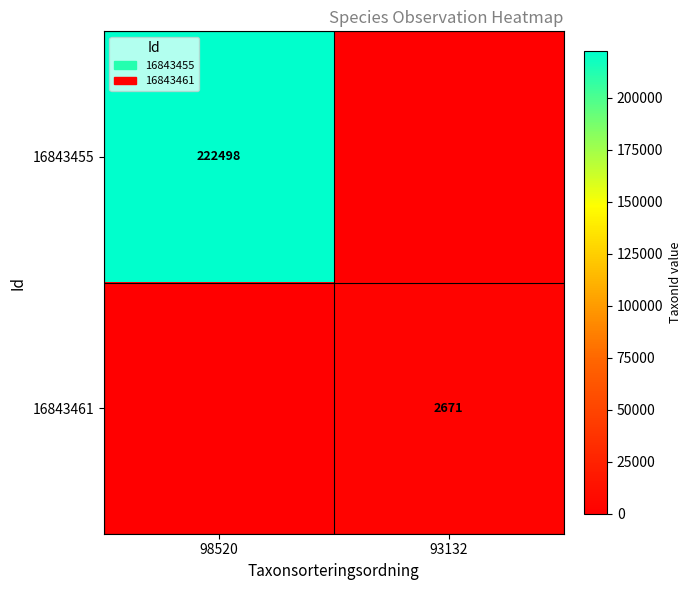

What is the spread (max minus min) of values at 98520?

222498